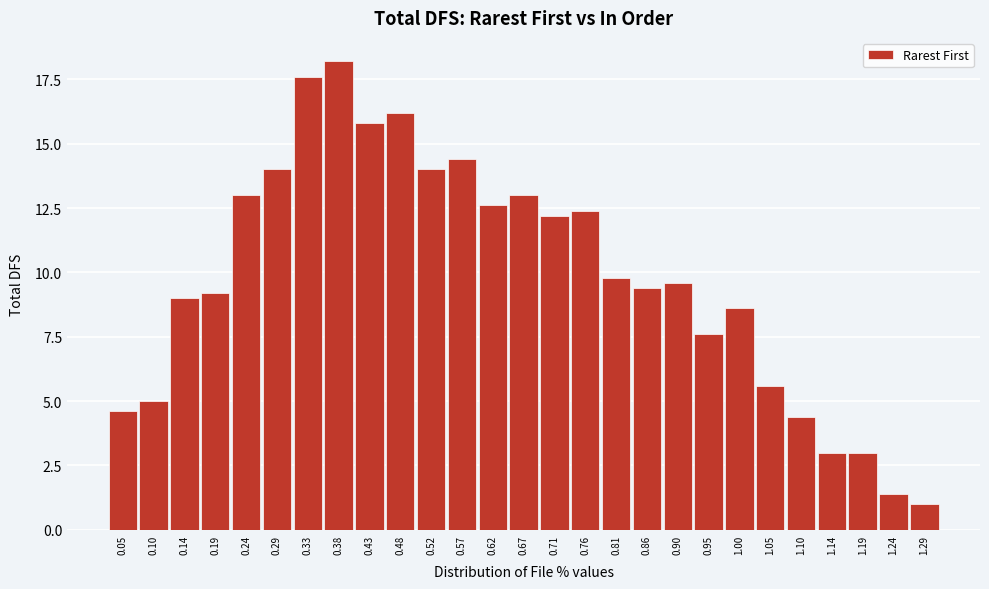

Reading left to right, list all the values displayed in this chart.

0.05=4.6	0.10=5.0	0.14=9.0	0.19=9.2	0.24=13.0	0.29=14.0	0.33=17.6	0.38=18.2	0.43=15.8	0.48=16.2	0.52=14.0	0.57=14.4	0.62=12.6	0.67=13.0	0.71=12.2	0.76=12.4	0.81=9.8	0.86=9.4	0.90=9.6	0.95=7.6	1.00=8.6	1.05=5.6	1.10=4.4	1.14=3.0	1.19=3.0	1.24=1.4	1.29=1.0